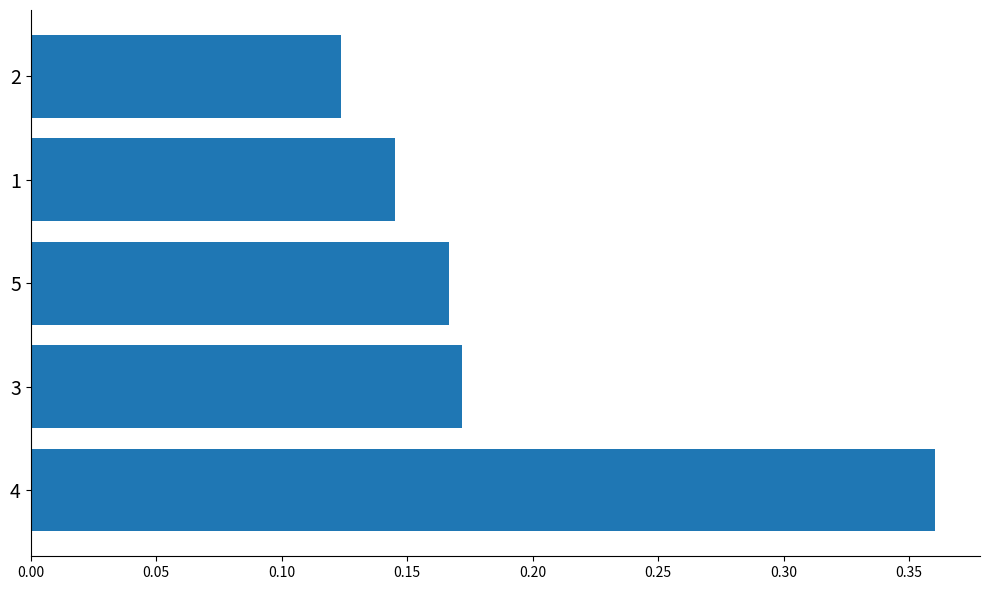

How many values are between 0 and 1?

5